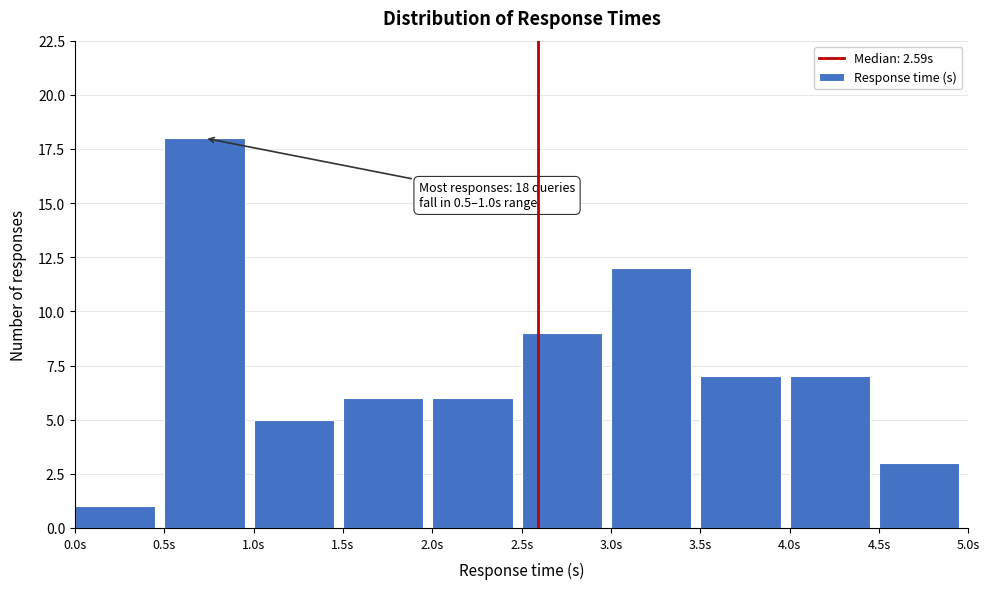

Over which range of the x-axis is the bar tallest?

0.5 to 1.0